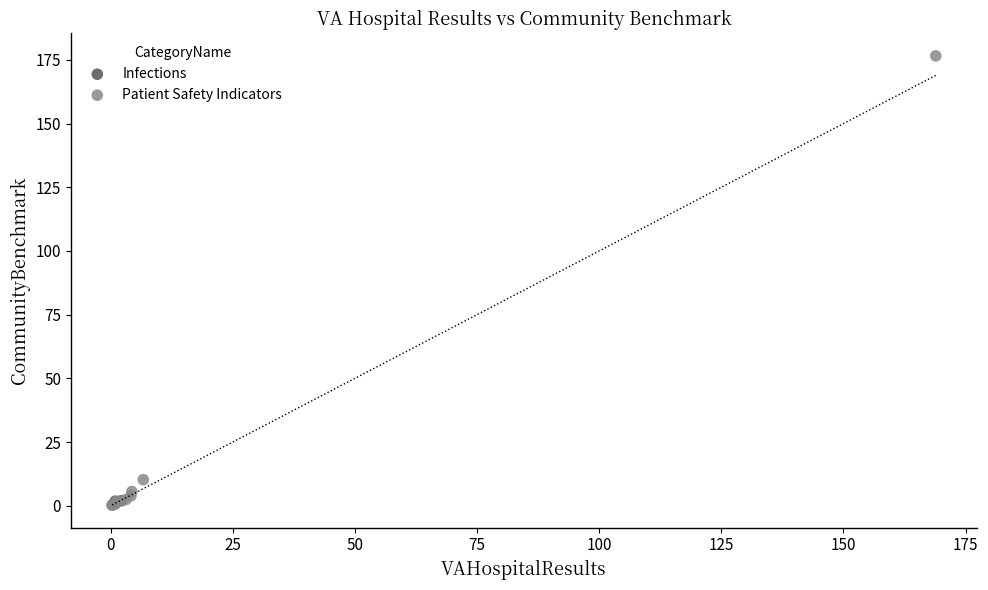

What are all the series names shown in the legend?

Infections, Patient Safety Indicators